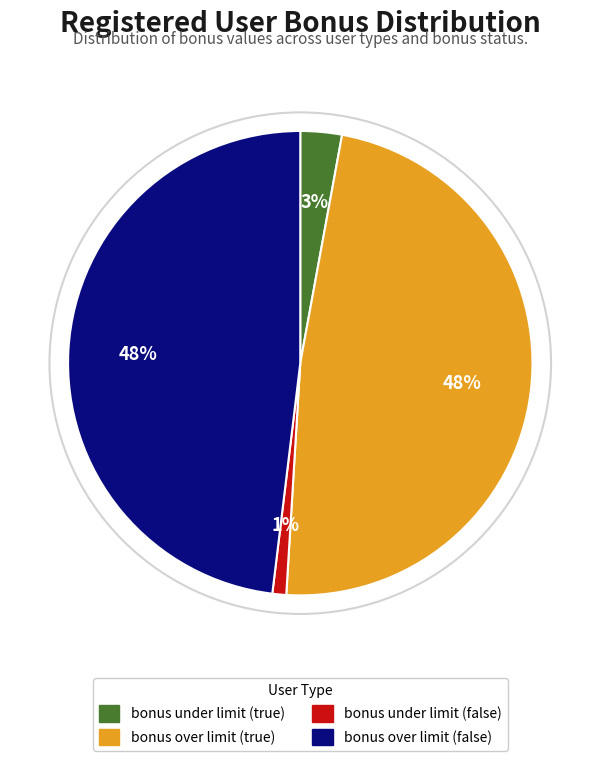

To the nearest percent, what is the average slice percentage?

25%